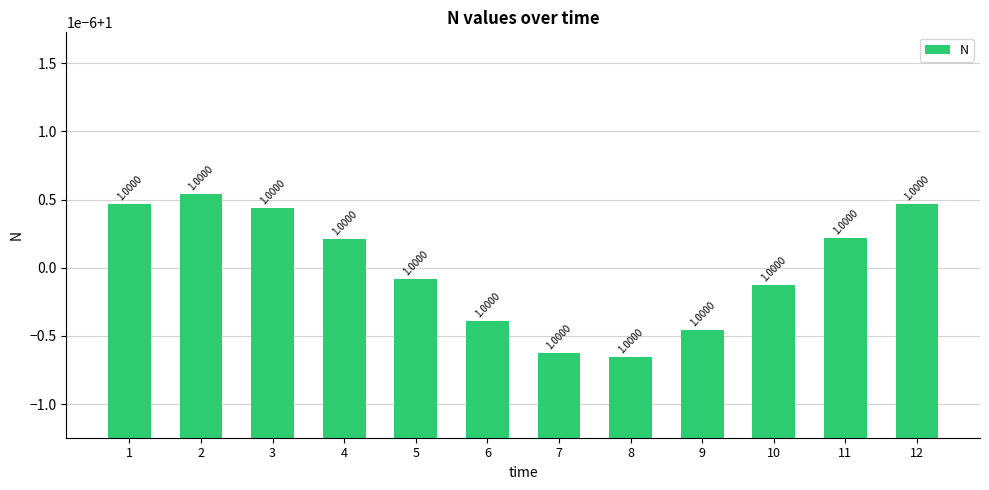

Does the chart contain any negative values?

No